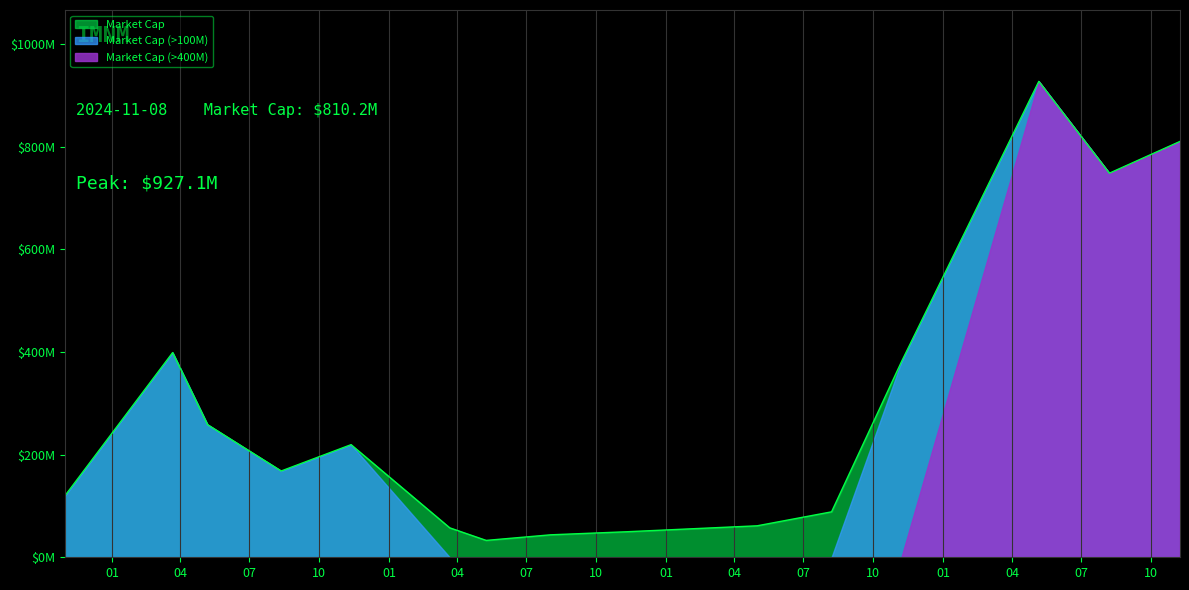

The chart shows a value of 398780000 at 2021-03-22. True or false?

True